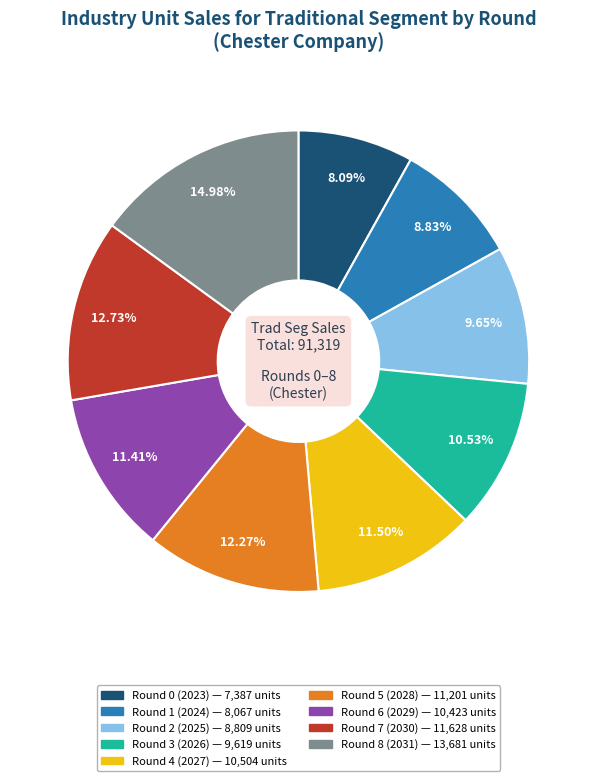

Do Round 6 (2029) and Round 3 (2026) together represent more than half of the pie?

No